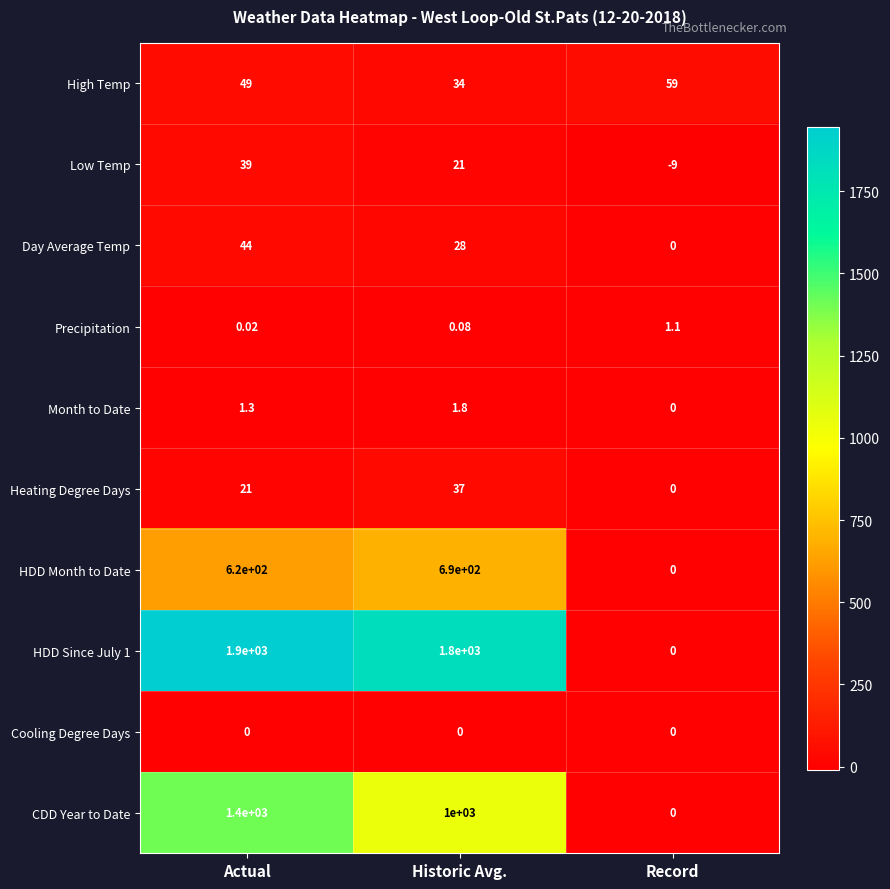

Which label corresponds to the largest value in the chart?

Actual